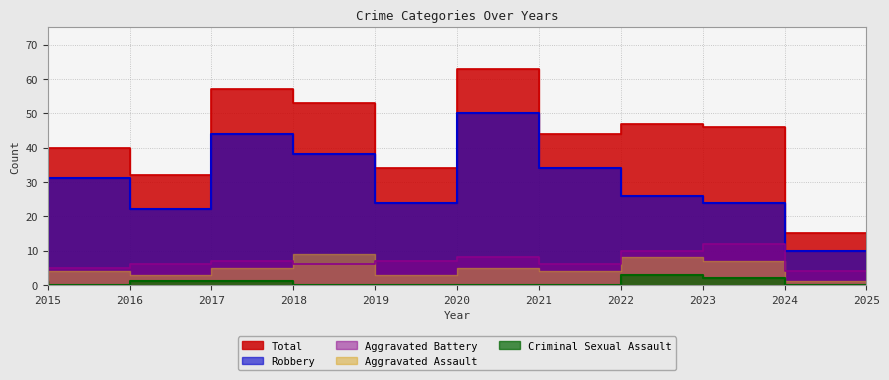

What is the highest value of the Robbery series?

50